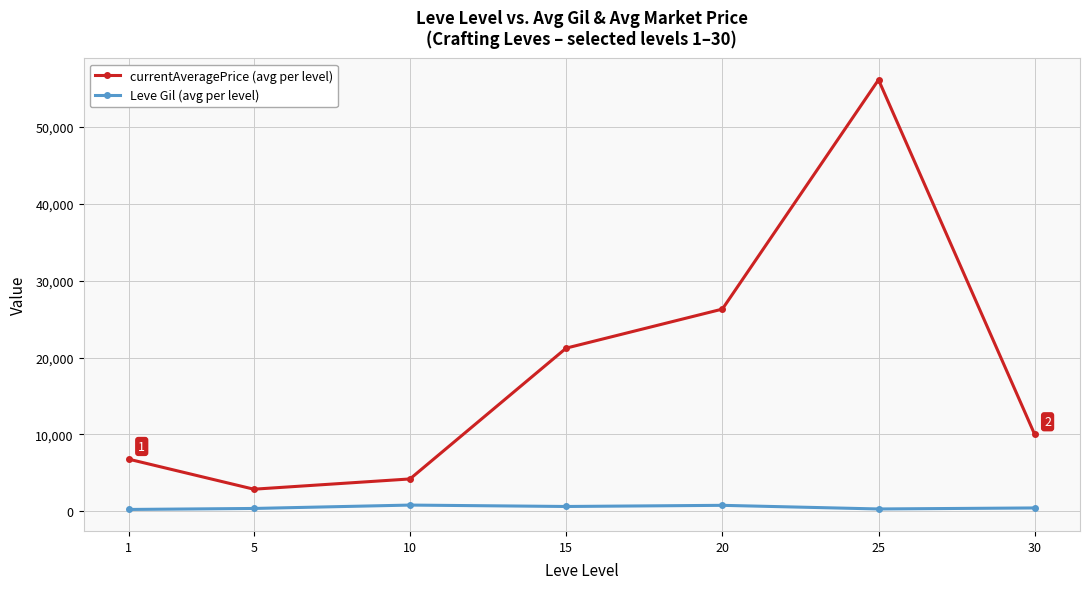

How many lines are shown in the chart?

2